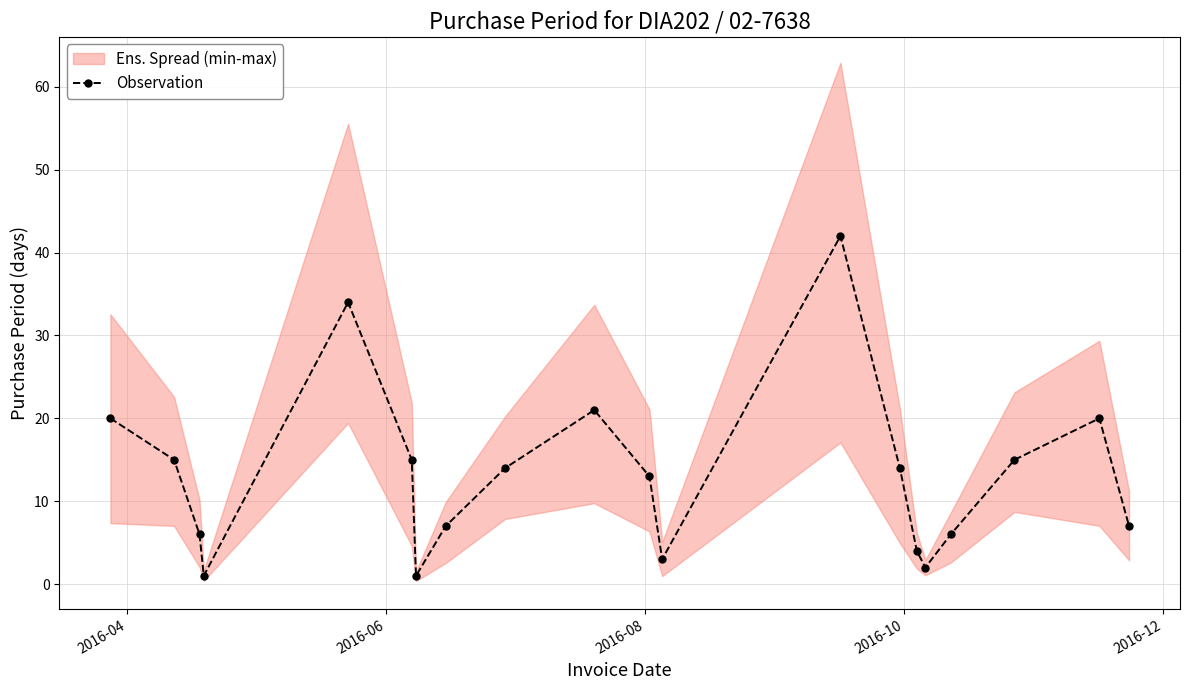

How many interior local valleys does the Observation series have?

4